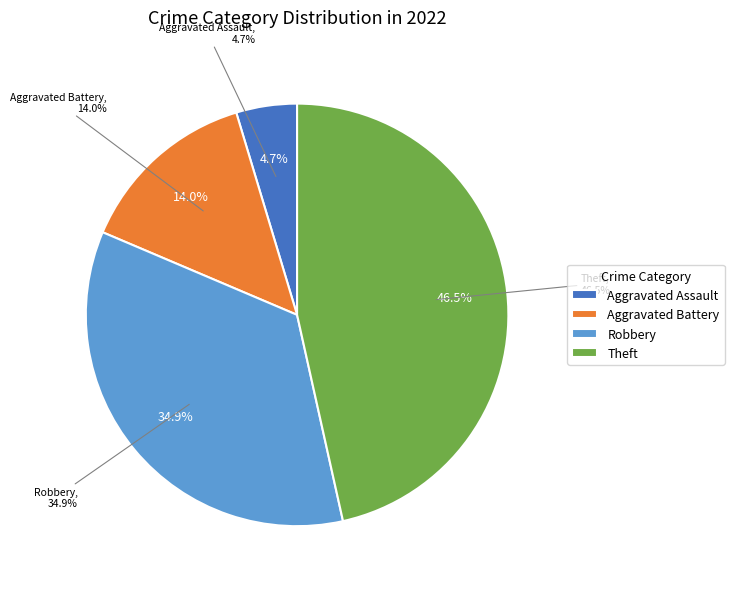

The Aggravated Battery slice represents 14% of the pie. True or false?

True